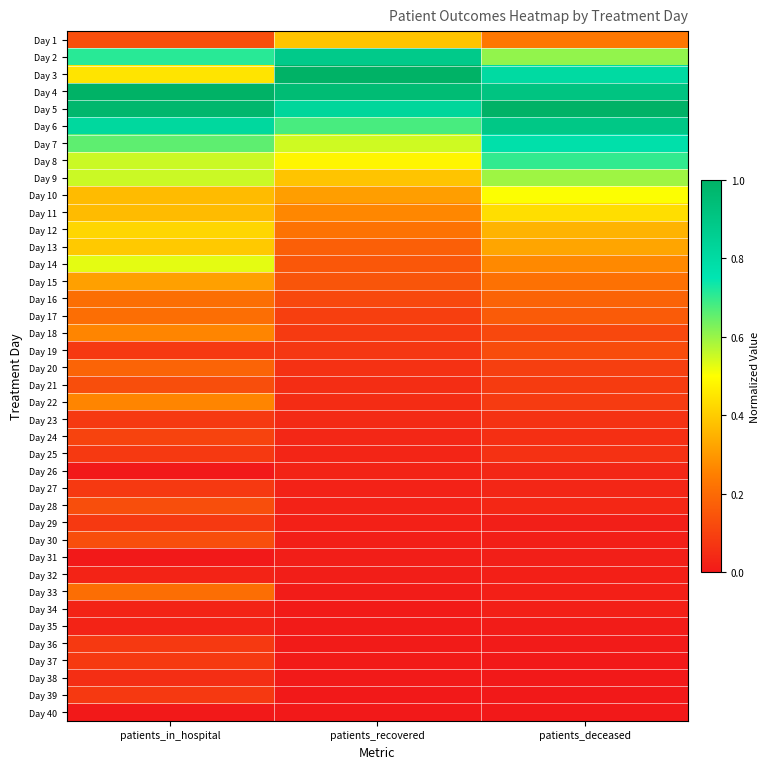

Which series changed the most between patients_in_hospital and patients_deceased?

Day 3